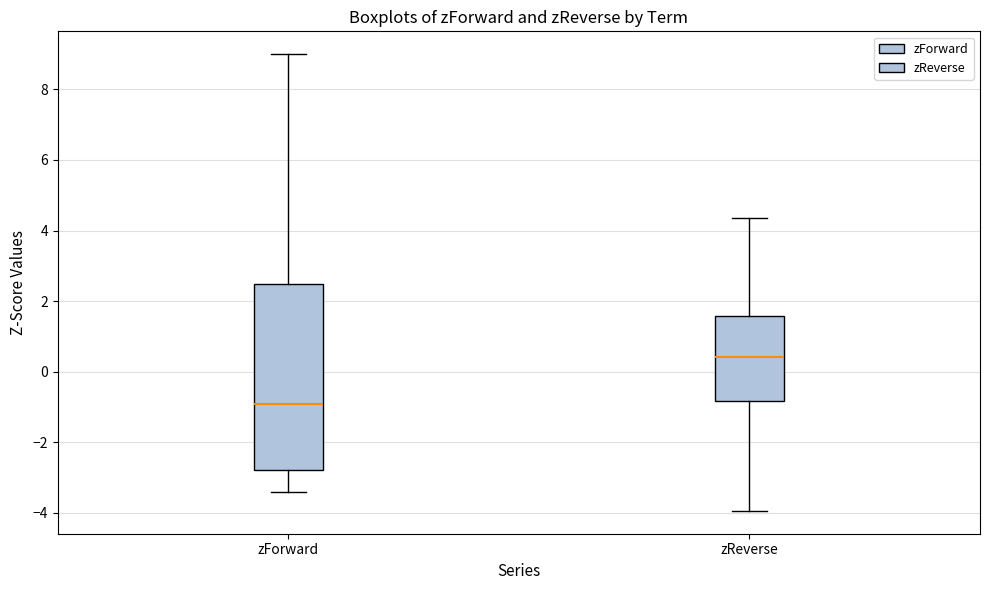

Where does the lower whisker of the box for zReverse end on the y-axis? The values are not printed on the chart, so give them approximately, as read against the axis.

-4.0